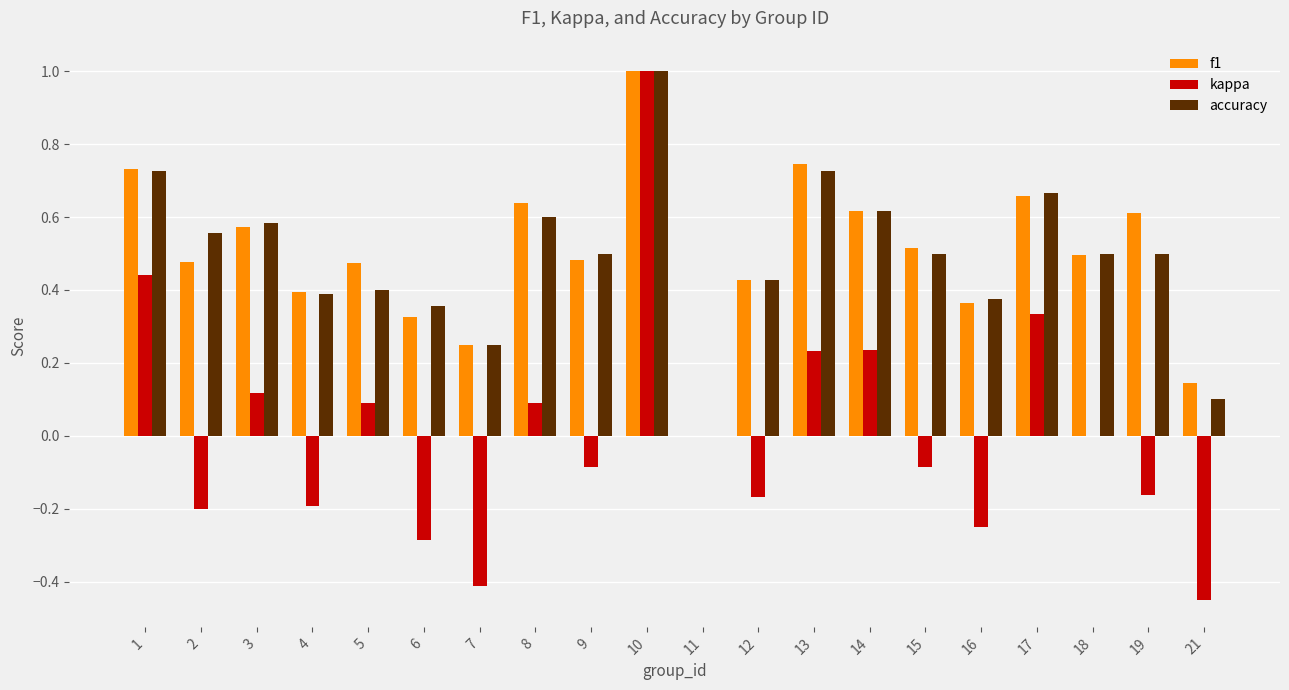

What is the sum of all accuracy values?

9.8